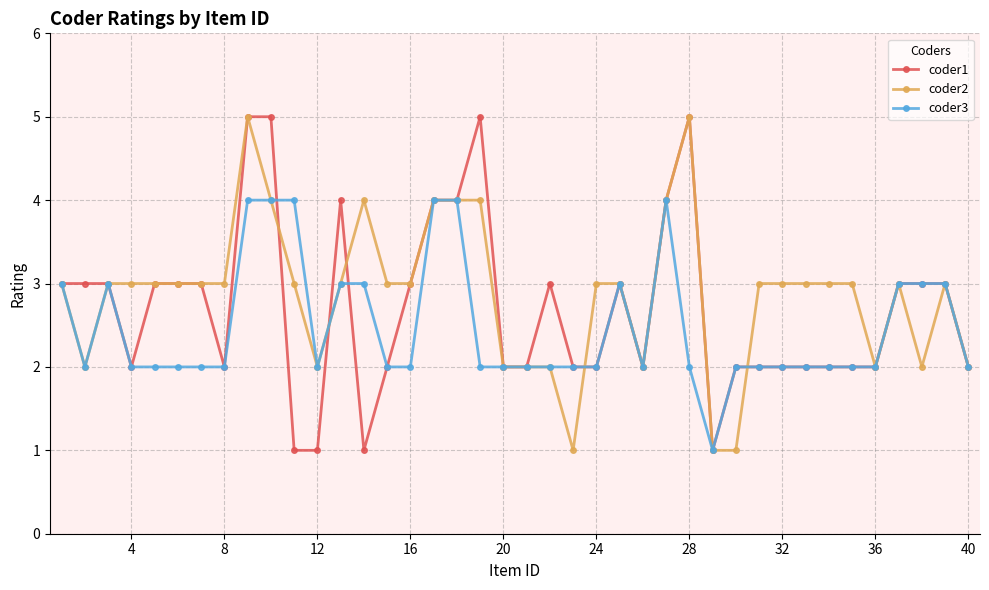

True or false: coder1 has more than 0 points higher than both neighbors.

True